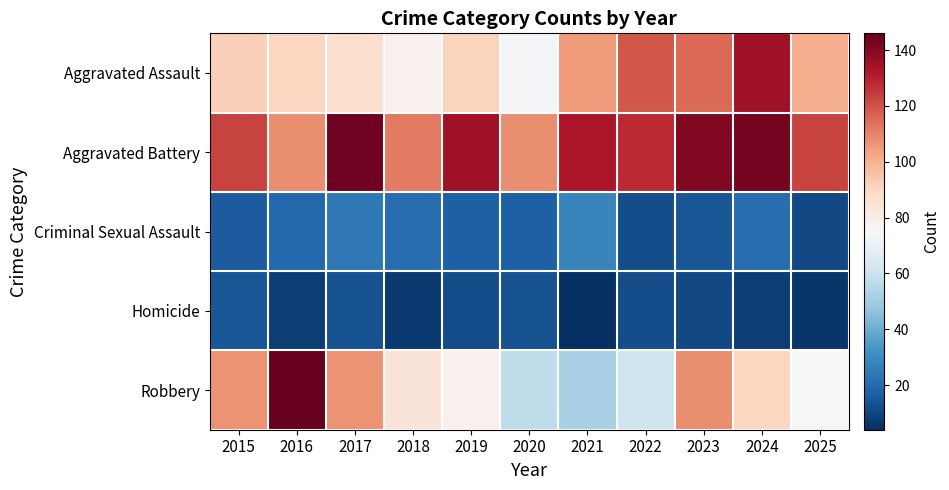

Reading right to left, what are all the values shown in this chart?

Aggravated Assault: 2025=101	2024=135	2023=115	2022=119	2021=105	2020=74	2019=91	2018=78	2017=87	2016=90	2015=92
Aggravated Battery: 2025=123	2024=143	2023=141	2022=128	2021=133	2020=108	2019=135	2018=112	2017=144	2016=108	2015=123
Criminal Sexual Assault: 2025=11	2024=21	2023=14	2022=12	2021=28	2020=17	2019=17	2018=21	2017=24	2016=19	2015=16
Homicide: 2025=6	2024=8	2023=11	2022=12	2021=4	2020=13	2019=12	2018=7	2017=13	2016=8	2015=14
Robbery: 2025=75	2024=90	2023=108	2022=61	2021=52	2020=57	2019=78	2018=84	2017=107	2016=146	2015=107